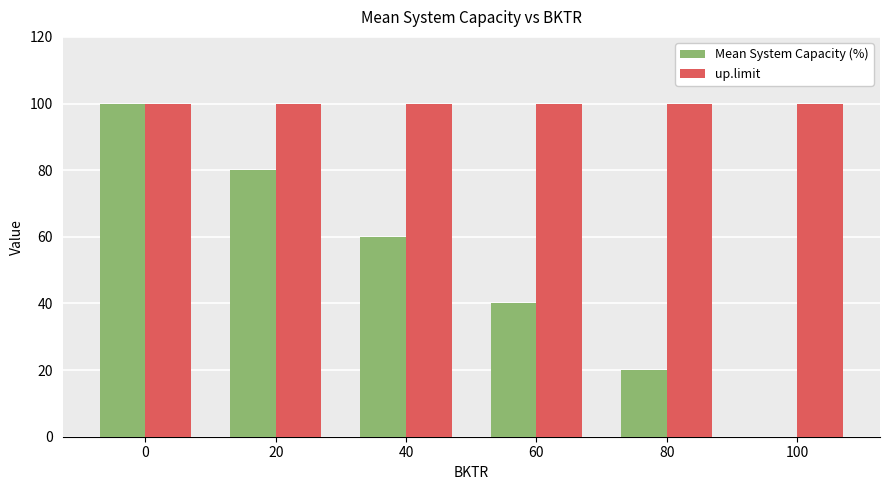

Which series has the largest total across all categories?

up.limit